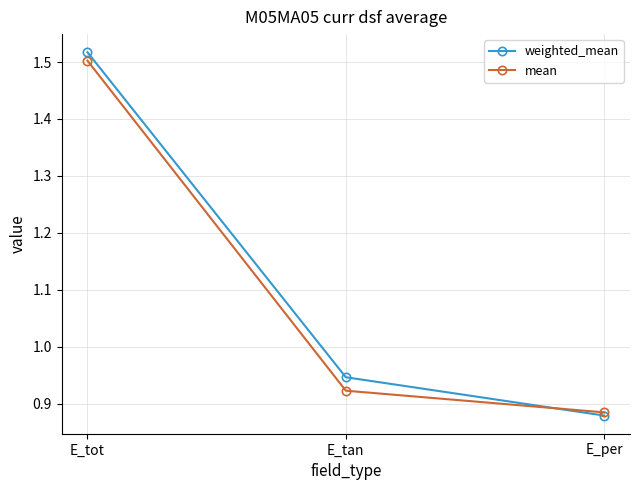

What is the sum of the mean values at E_tan and E_tot?

2.4